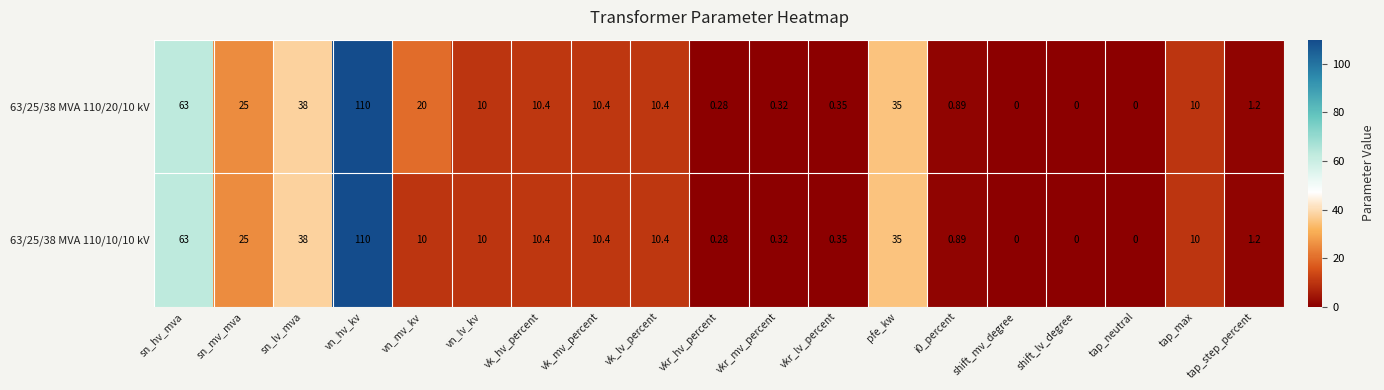

Where does the 63/25/38 MVA 110/20/10 kV series first go above 10?

sn_hv_mva